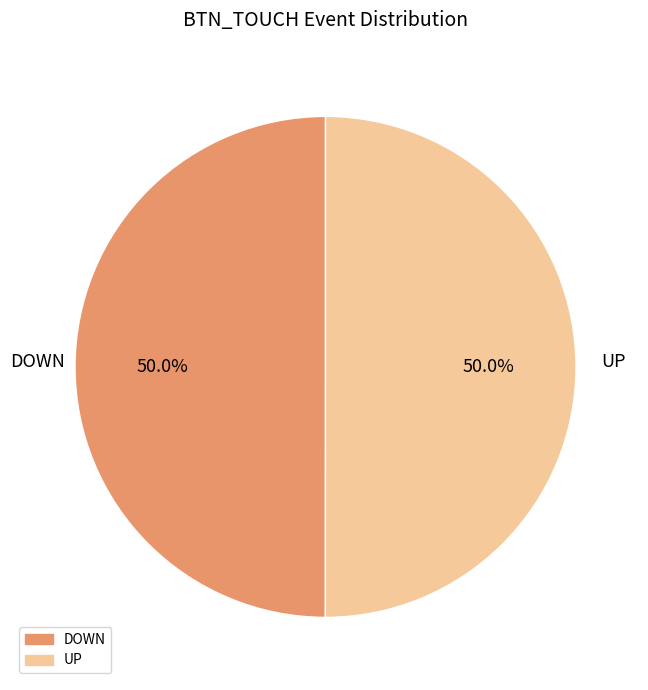

What percentage is NOT represented by DOWN?

50.0%